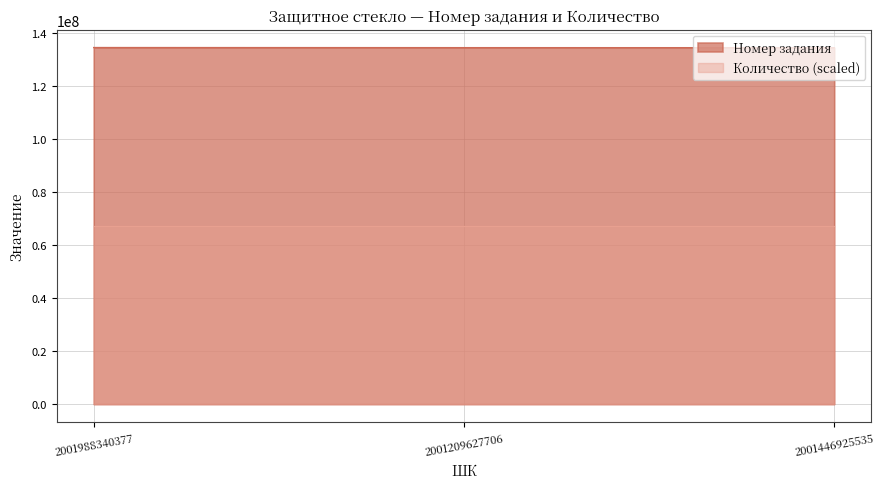

Which has a higher value, 2001446925535 or 2001209627706?

2001209627706